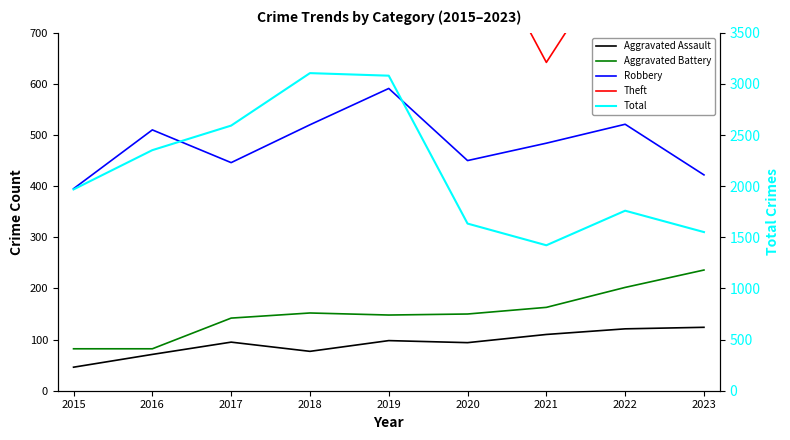

What is the minimum value shown in the chart?

46